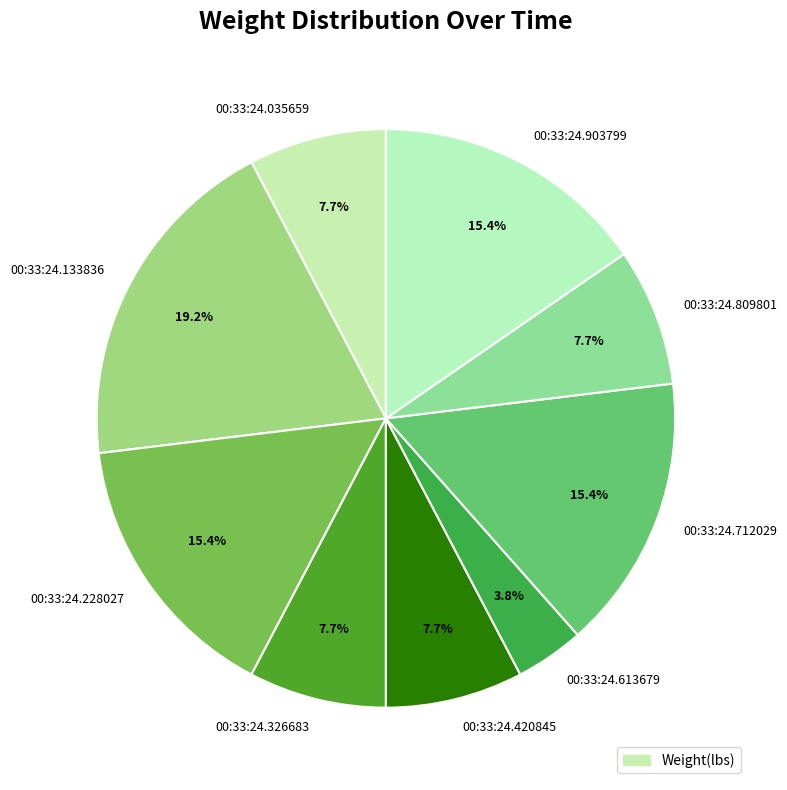

Is there a majority slice in this chart?

No